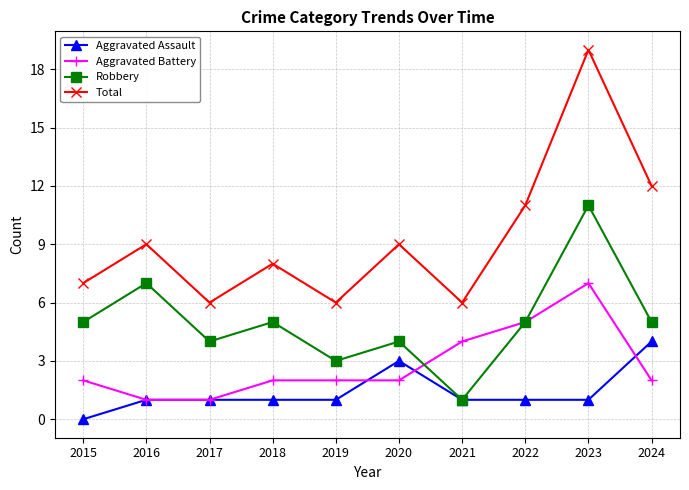

At which category is the sum across all series the highest?

2023